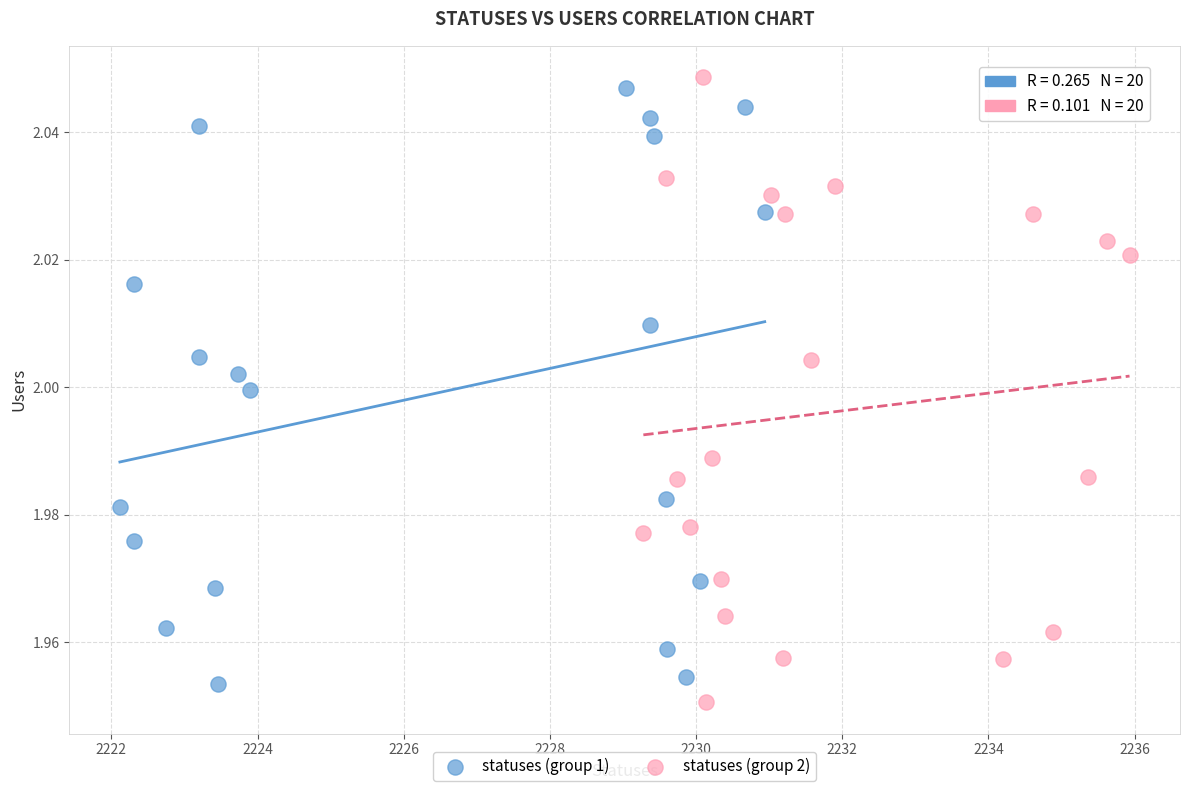

Which series has the widest spread of Y values?

statuses (group 2)